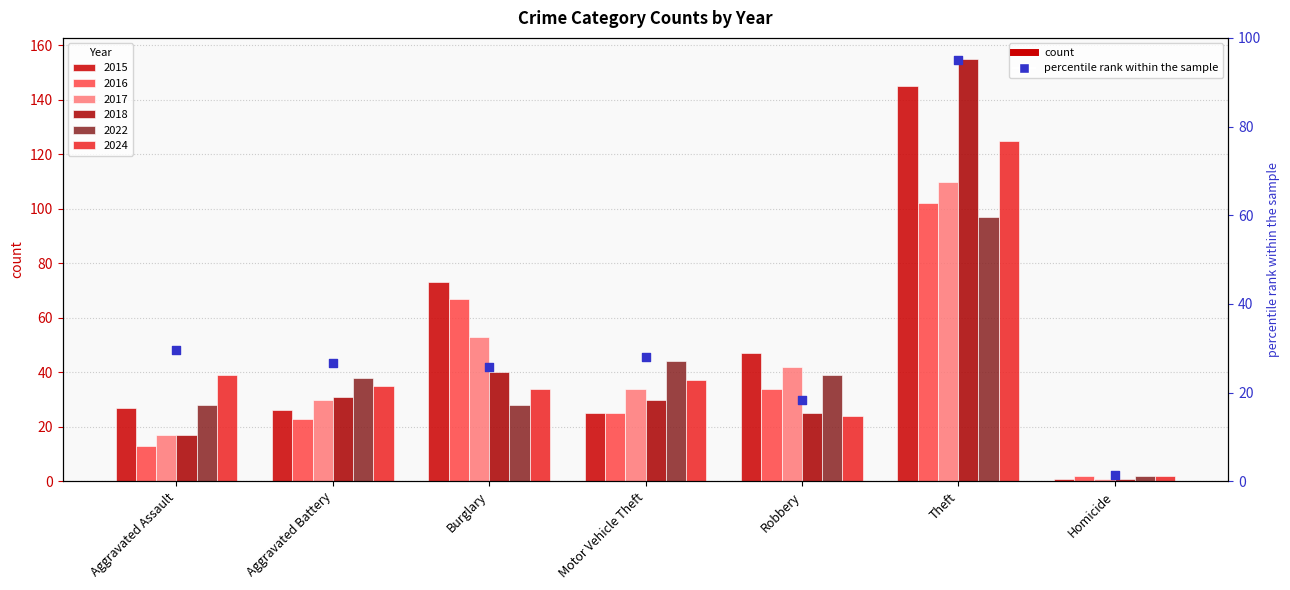

Approximately how many times larger is the value at Robbery compared to Homicide?

12.0